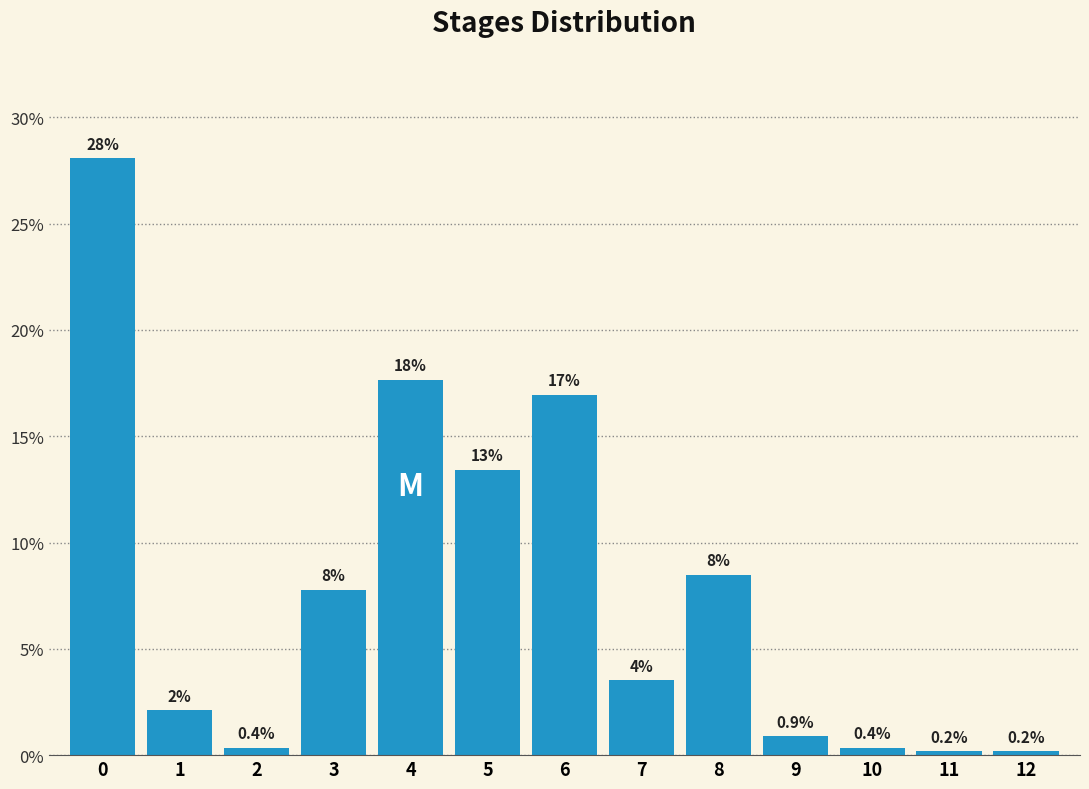

Over which range of the x-axis is the bar tallest?

-0.5 to 0.5